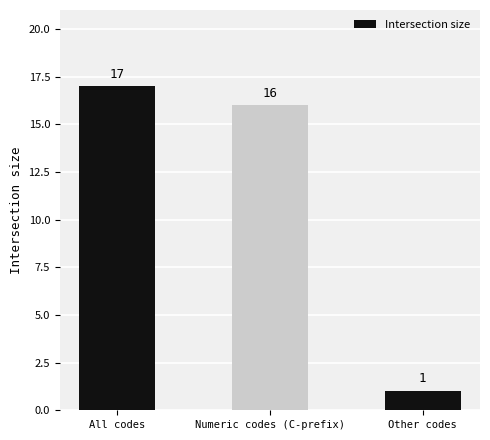

How many bars are there in total?

3